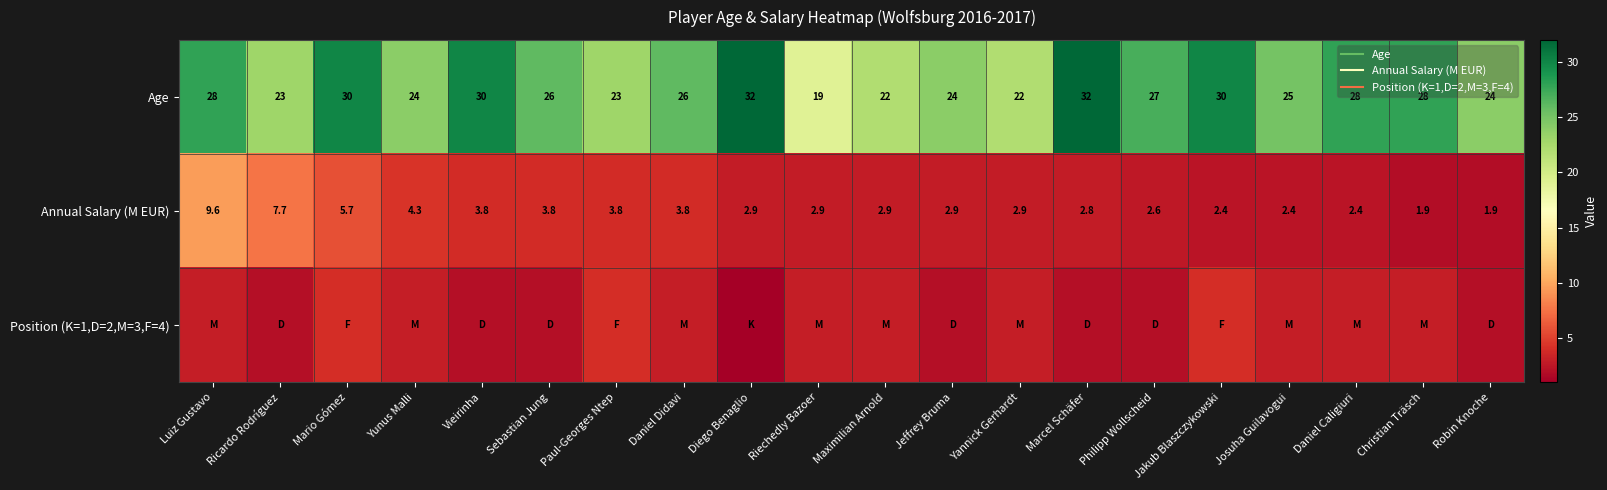

Count the Position (K=1,D=2,M=3,F=4) values in the range 2 to 3.

16